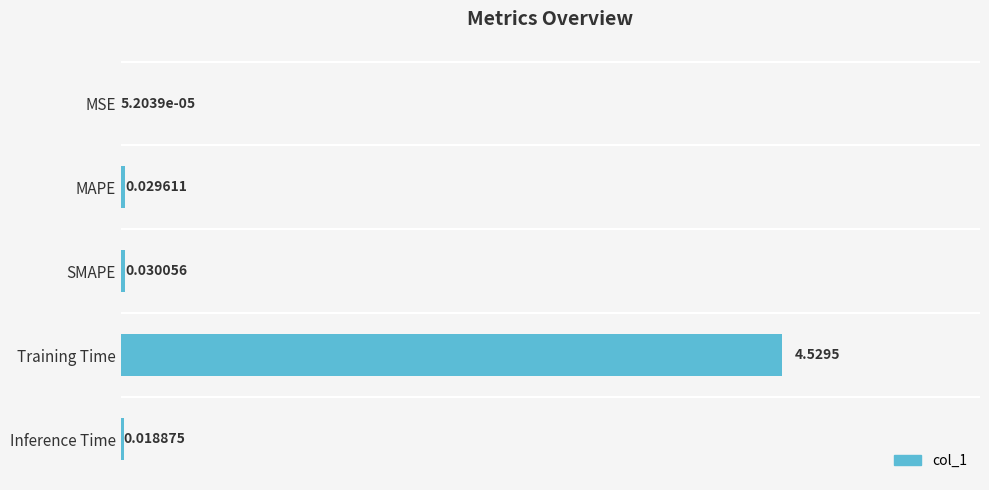

At which label is the value closest to 2?

SMAPE